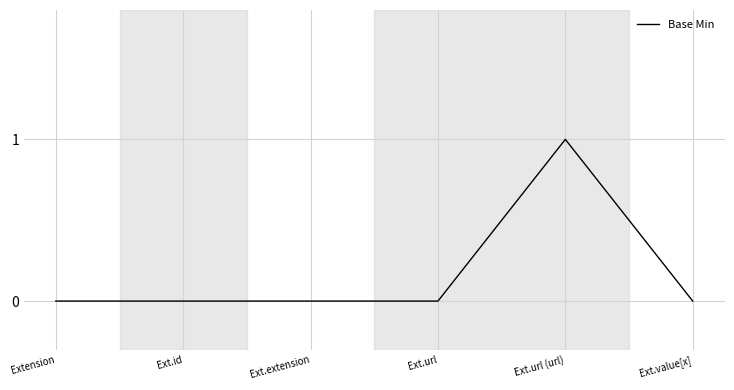

Is this an area chart (filled region under the line)?

No